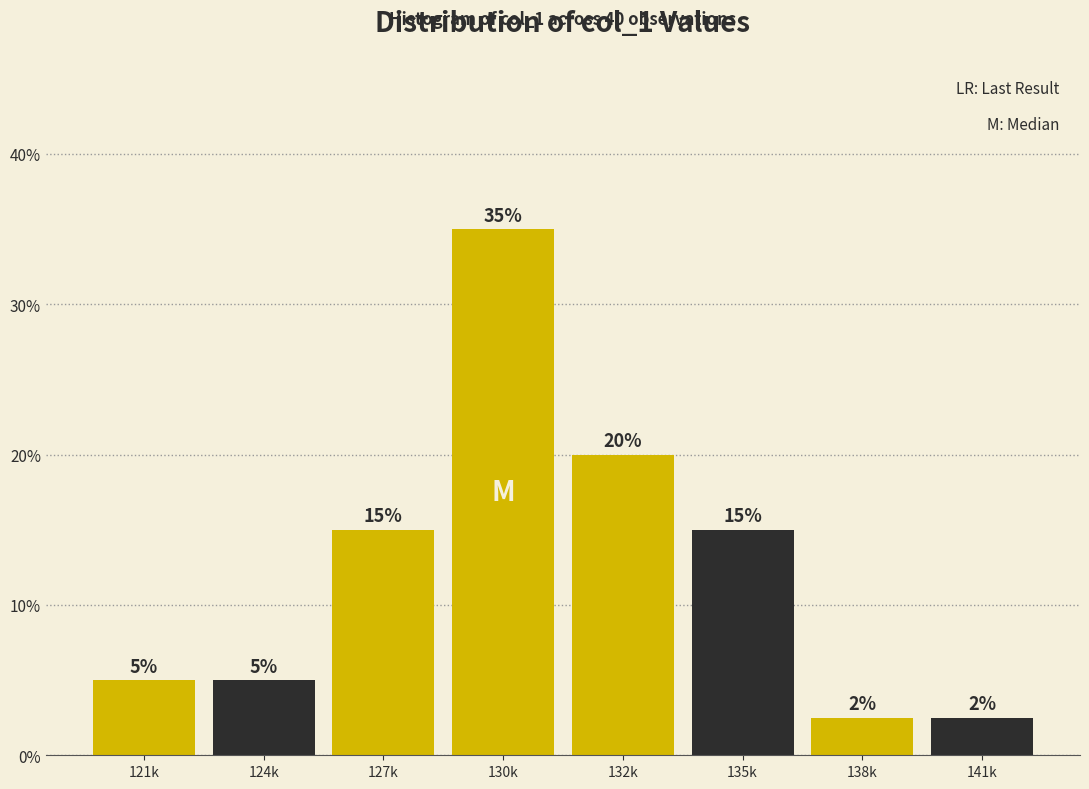

What is the minimum value shown in the chart?

2.5